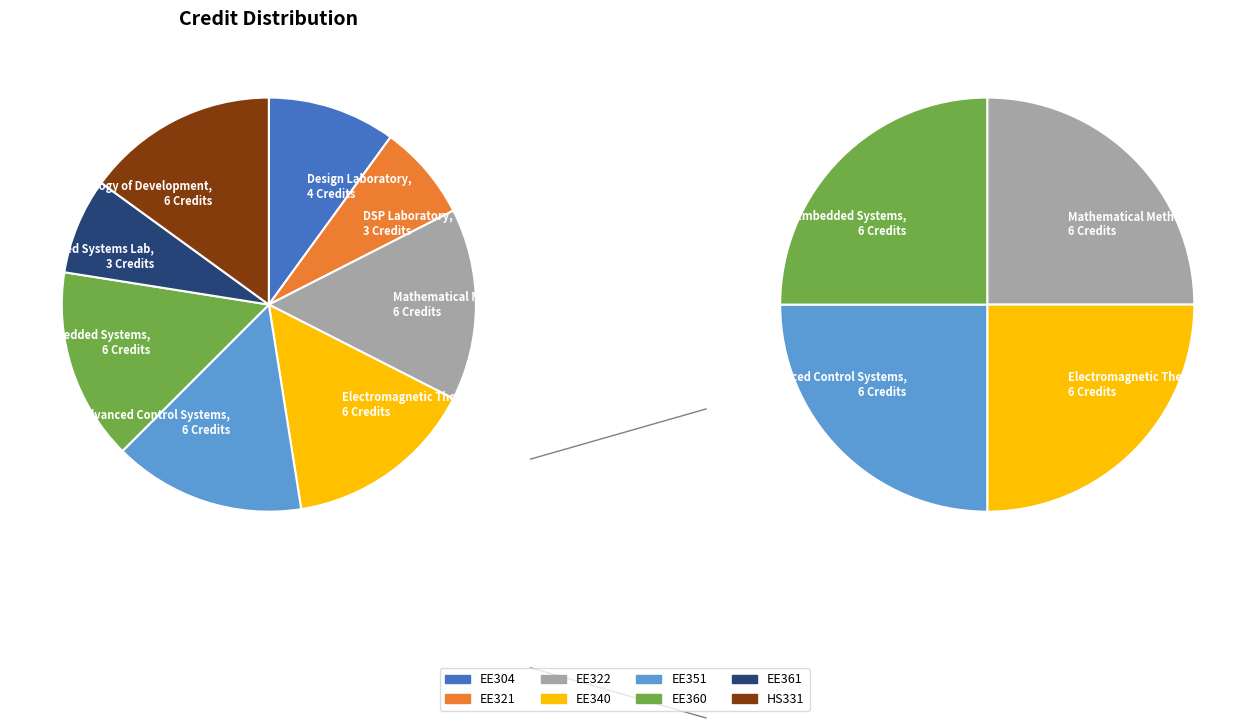

What is the total percentage of EE340 and EE321?

22.5%